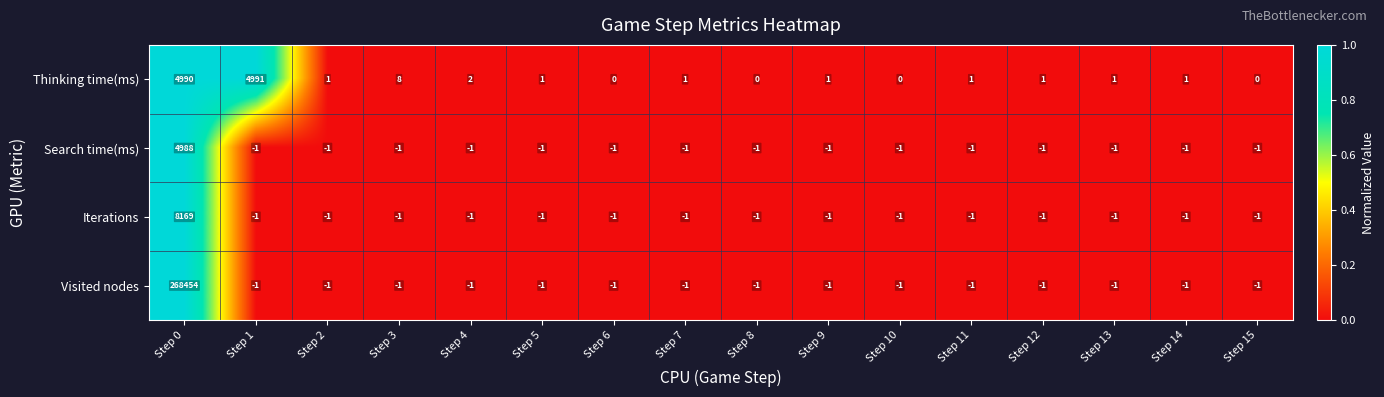

How many values in Iterations are above zero?

1